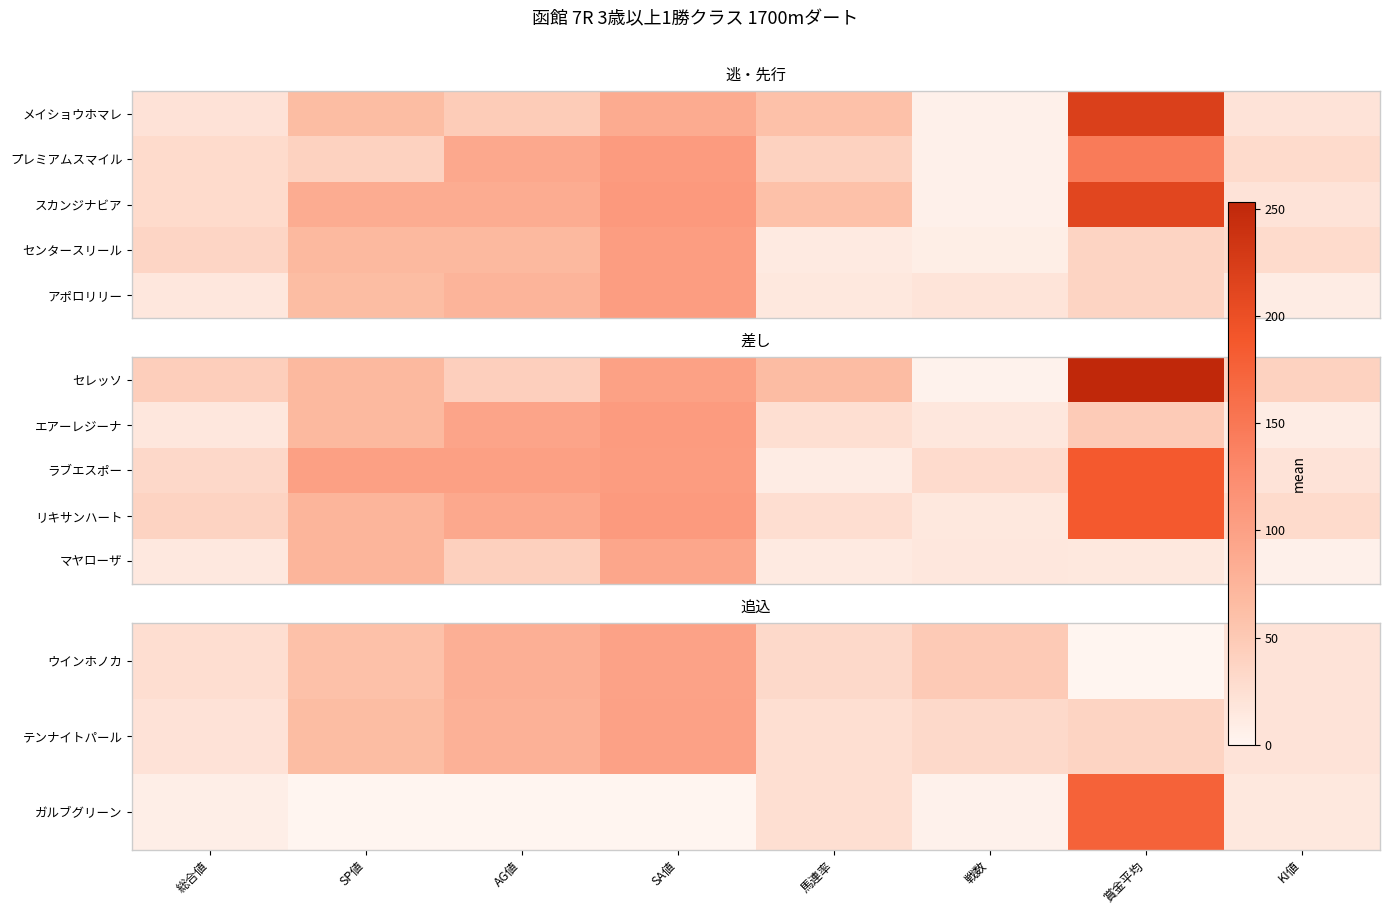

How many series are shown in this chart?

5